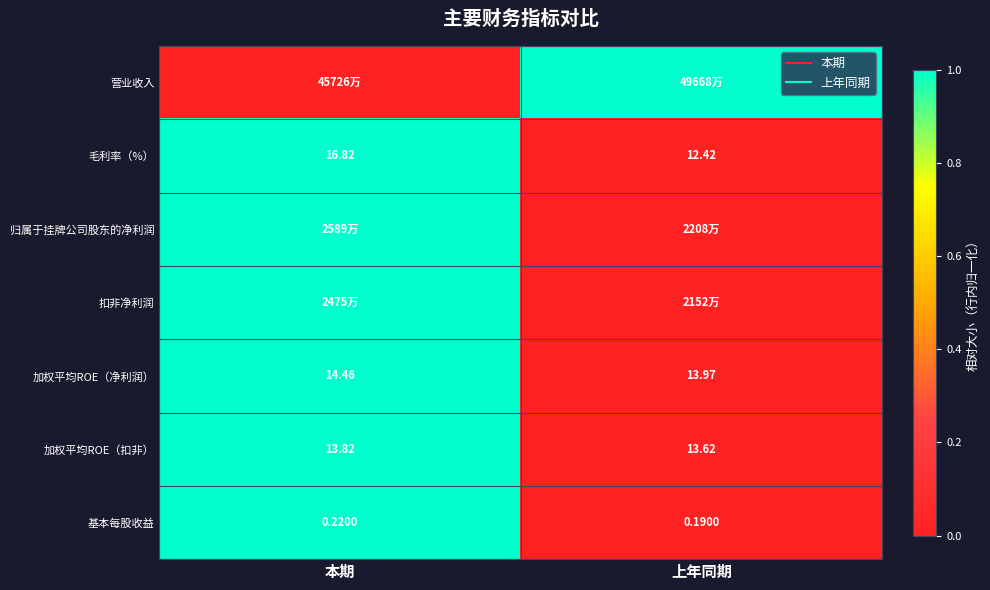

What is the spread (max minus min) of values at 本期?

1